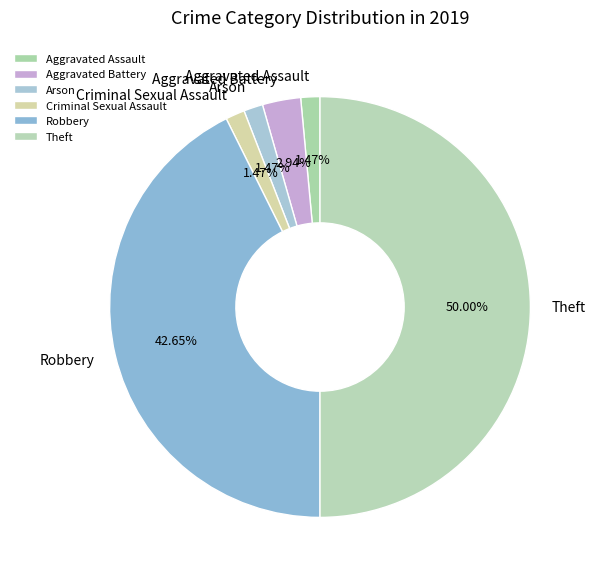

How many segments does this pie chart have?

6